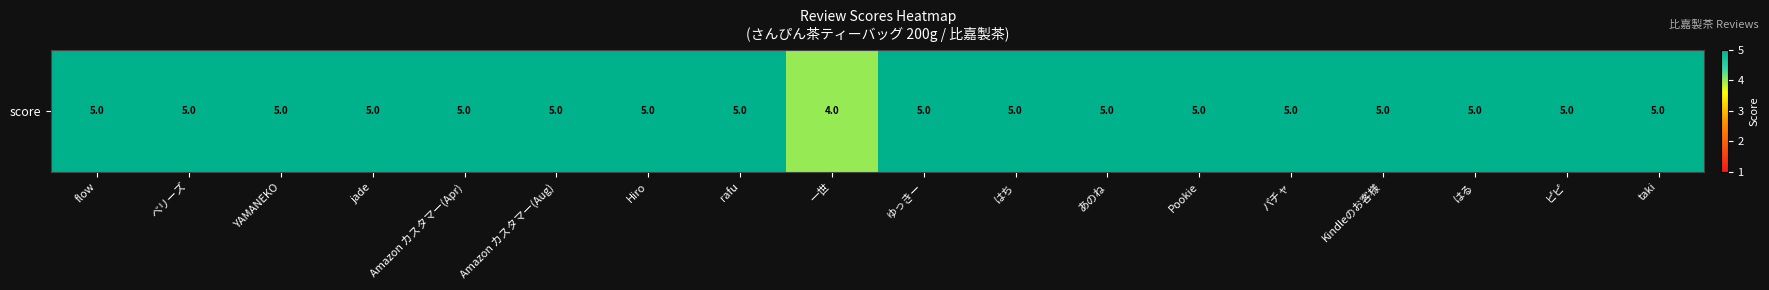

Rank the categories by value from highest to lowest.

flow, ベリーズ, YAMANEKO, jade, Amazon カスタマー(Apr), Amazon カスタマー(Aug), Hiro, rafu, ゆっきー, はち, あのね, Pookie, パチャ, Kindleのお客様, はる, ピピ, taki, 一世